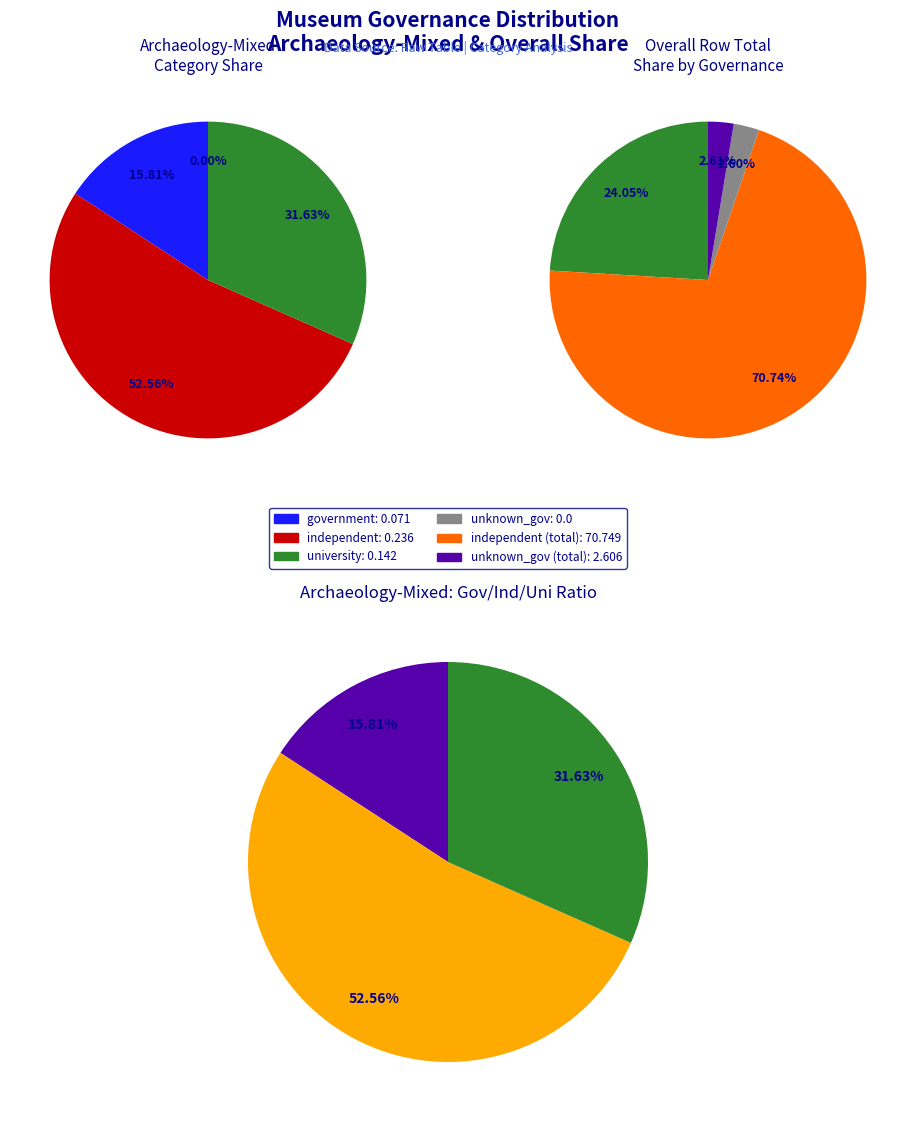

What is the change in value from government to unknown_gov?

-0.1